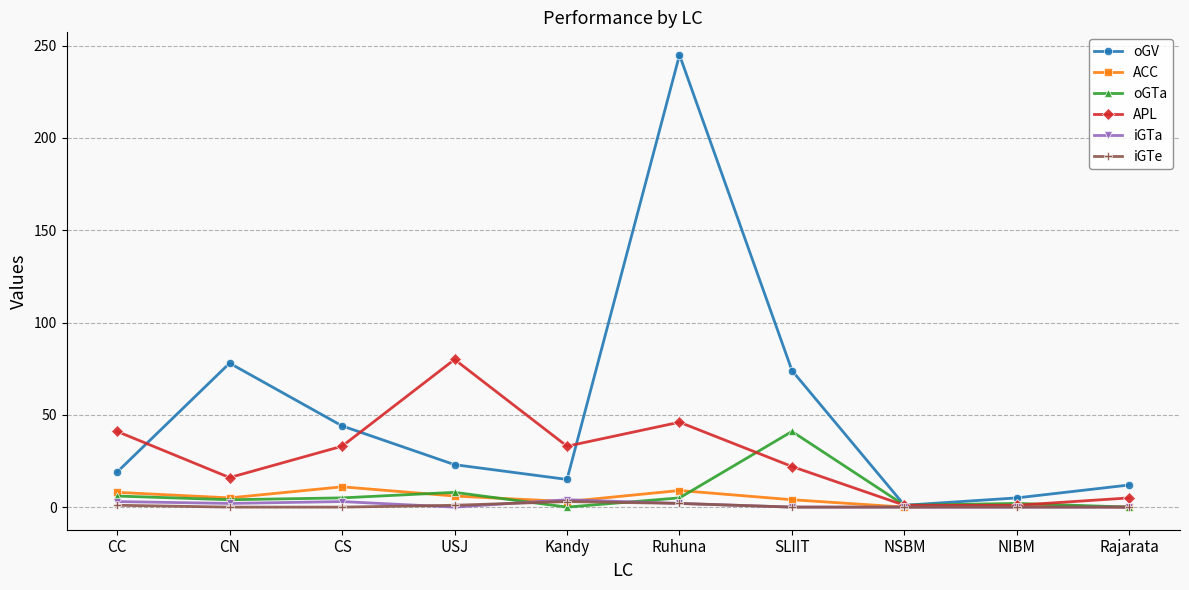

Does the chart display data point markers on the line(s)?

Yes